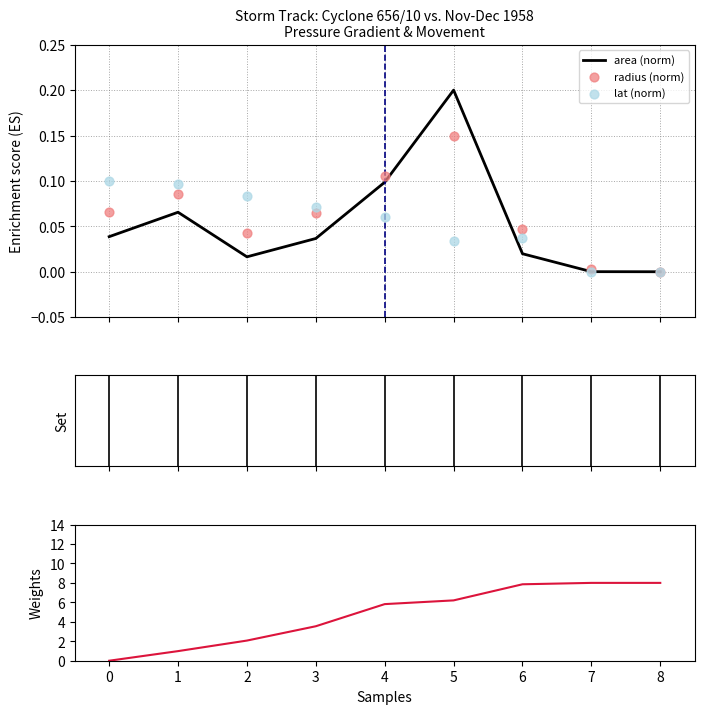

Which series has the largest total across all categories?

lon weight